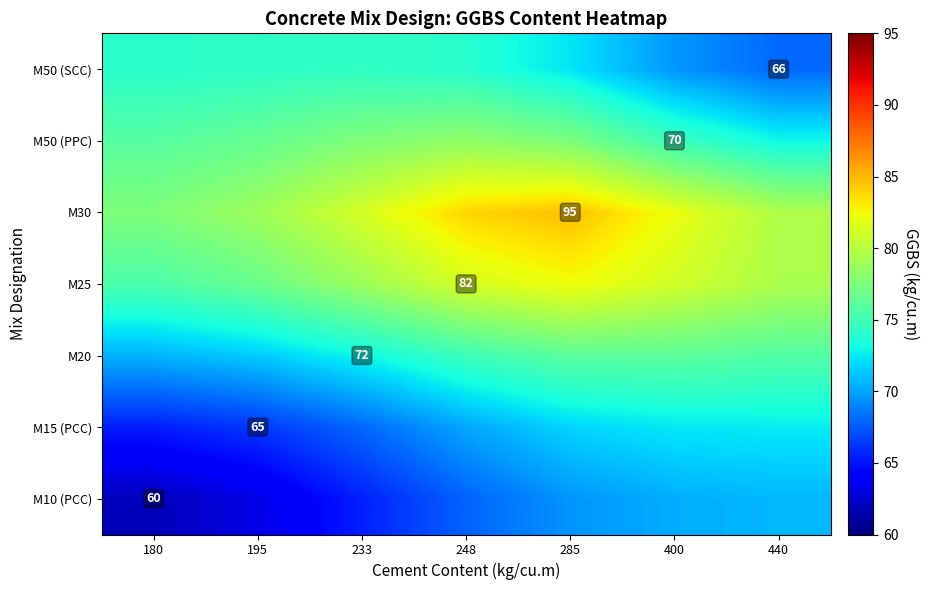

Which category has the lowest value across all series?

180